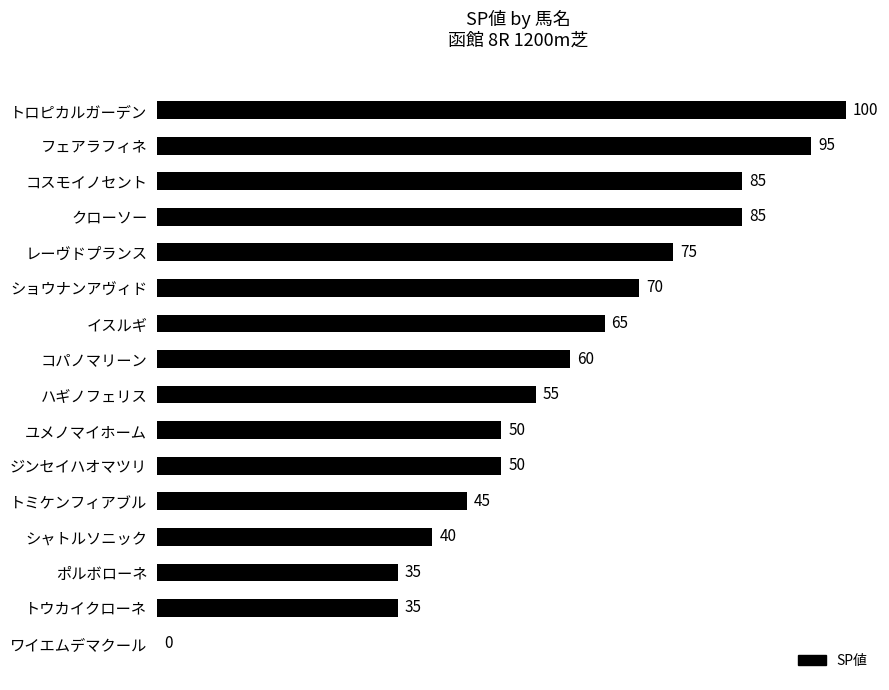

Read the value at ジンセイハオマツリ, to the nearest 50.

50